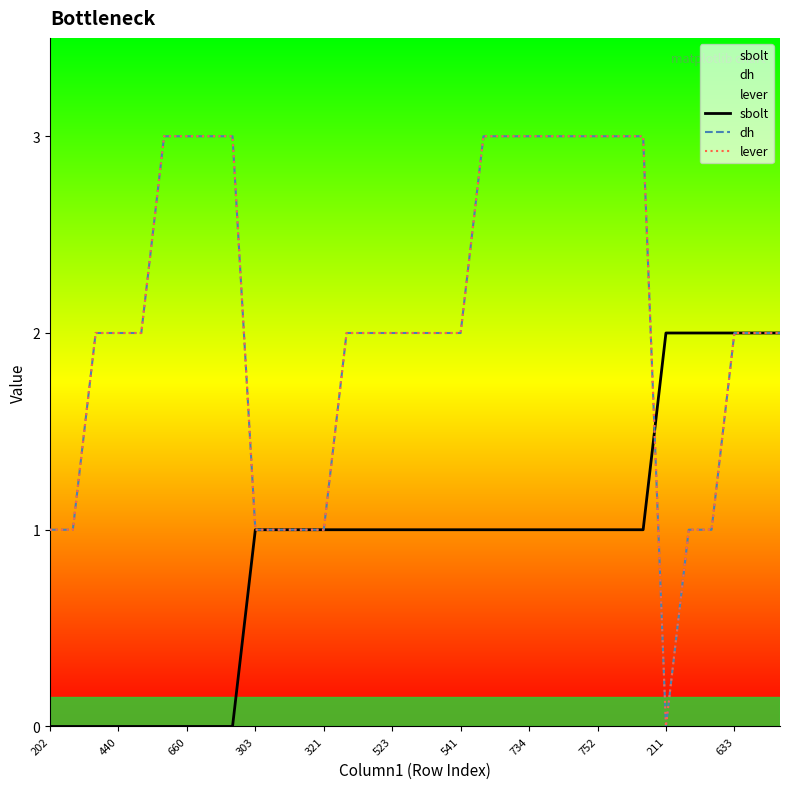

Which category has the lowest value in the sbolt series?

202